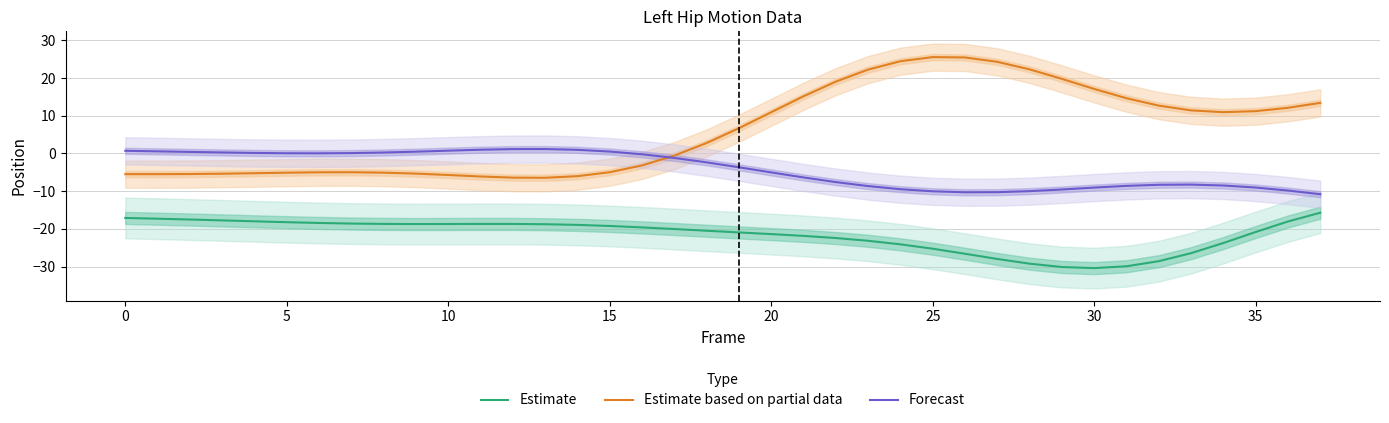

What is the difference between the maximum and second lowest values in the Estimate based on partial data series?

31.9